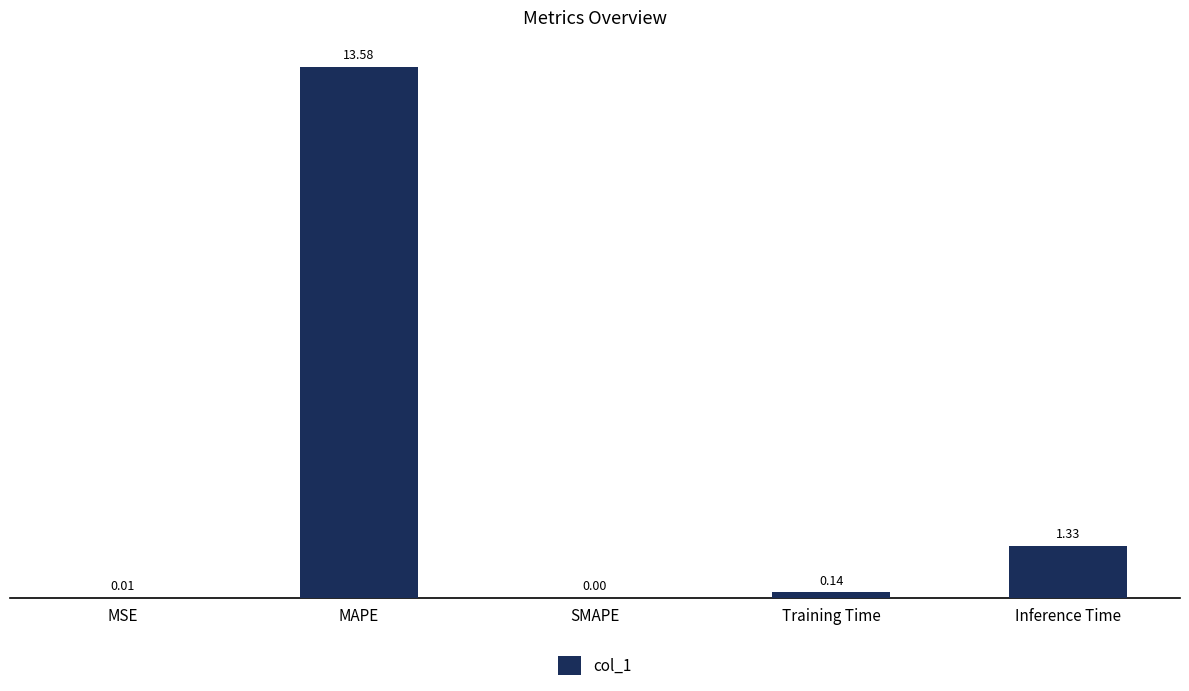

How many categories are shown in the chart?

5